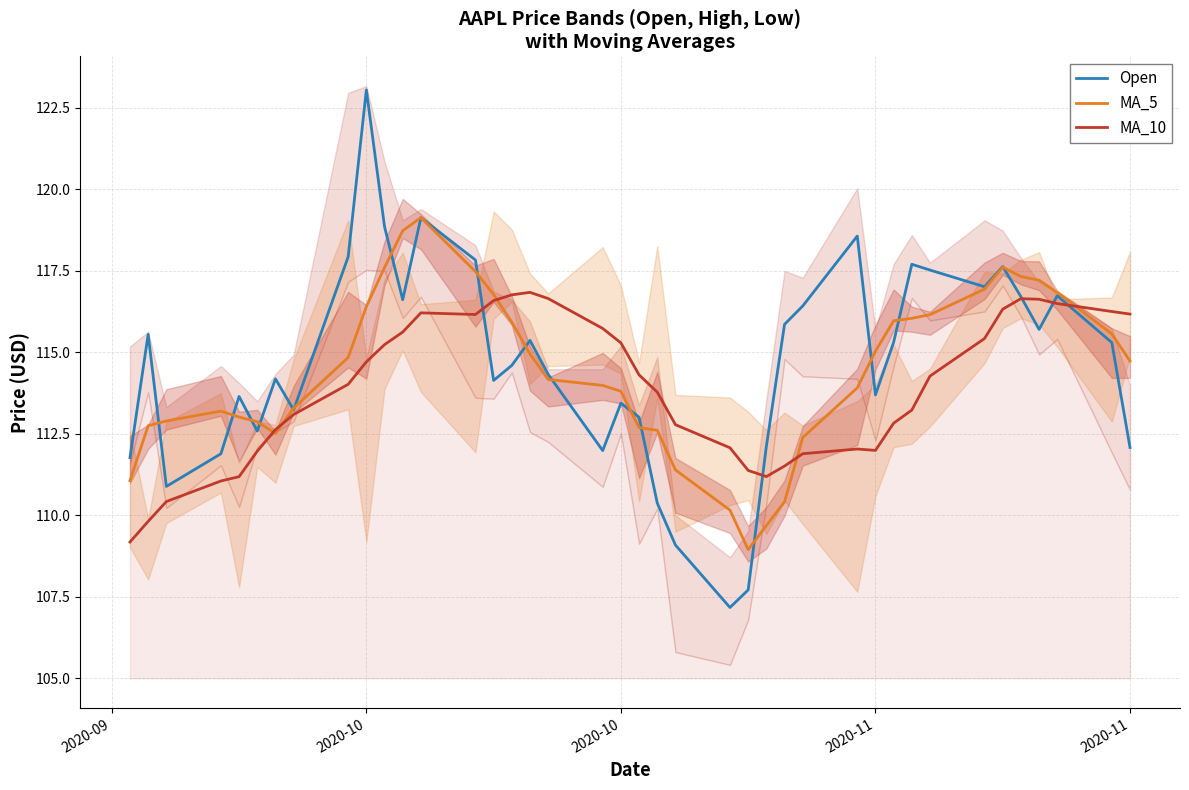

Is it true that Open equals 178.3 at 2020-10?

False